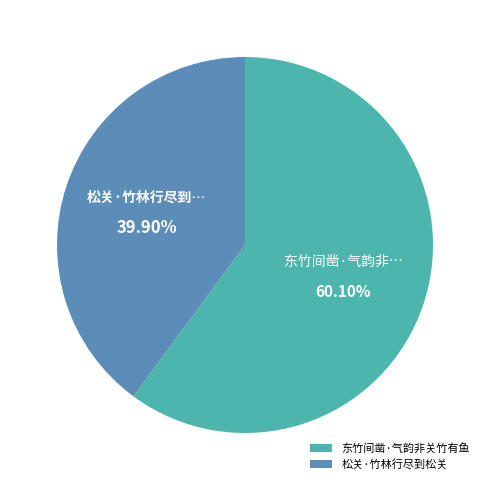

Between 东竹间凿·气韵非关竹有鱼 and 松关·竹林行尽到松关, which is larger?

东竹间凿·气韵非关竹有鱼